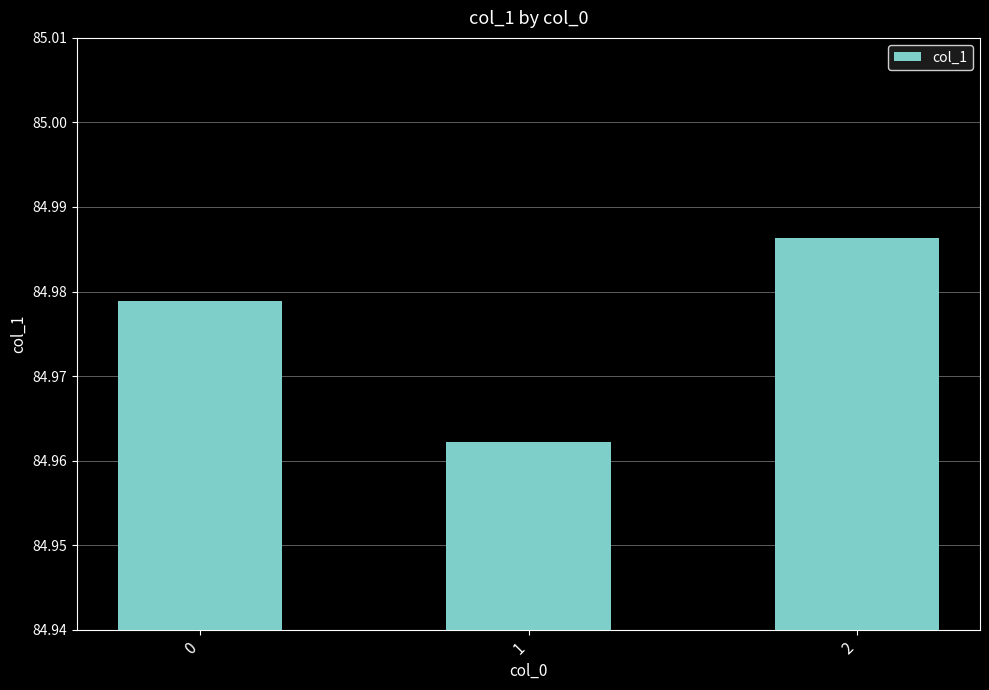

Count the values in the range 84 to 85.

3